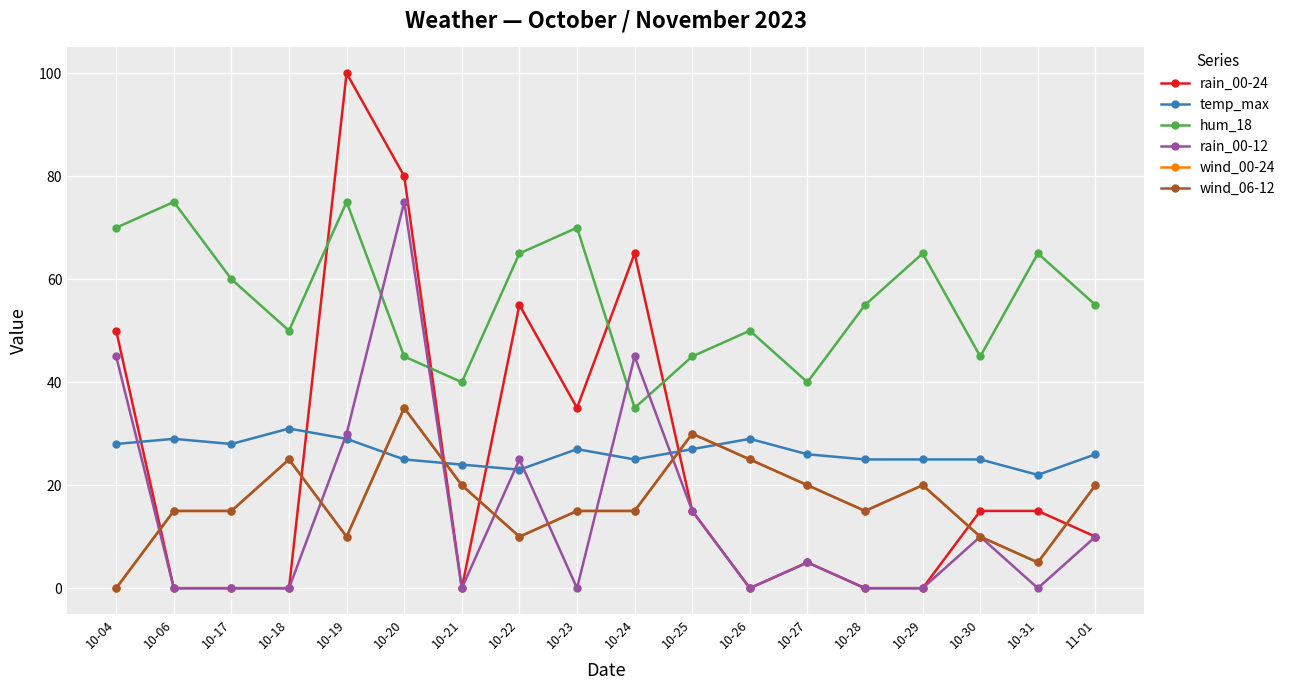

How many lines are shown in the chart?

6